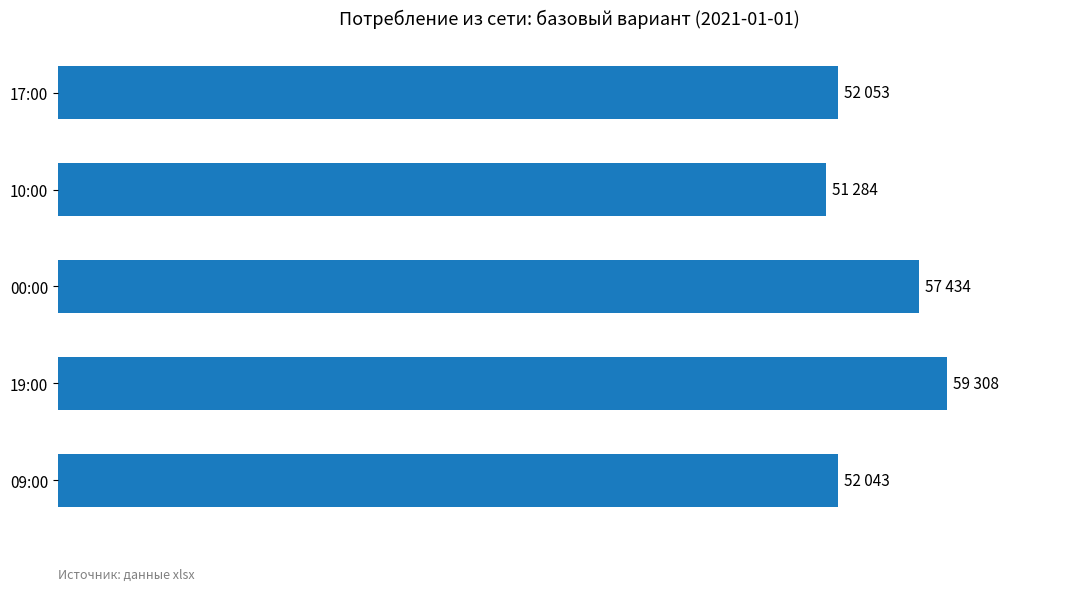

Does the chart contain any negative values?

No